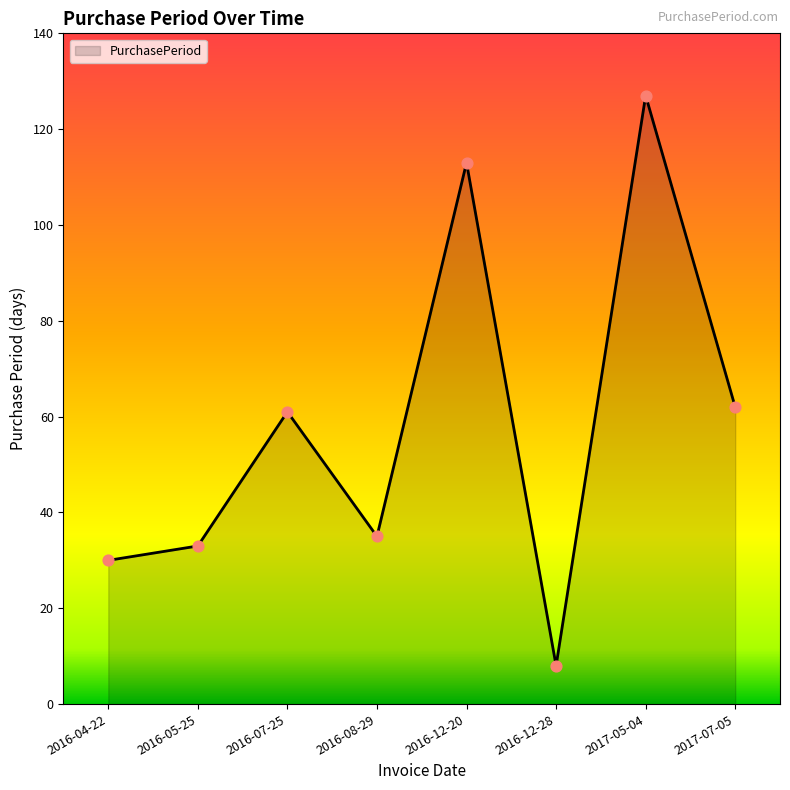

Between 2016-12-20 and 2016-07-25, which is larger?

2016-12-20